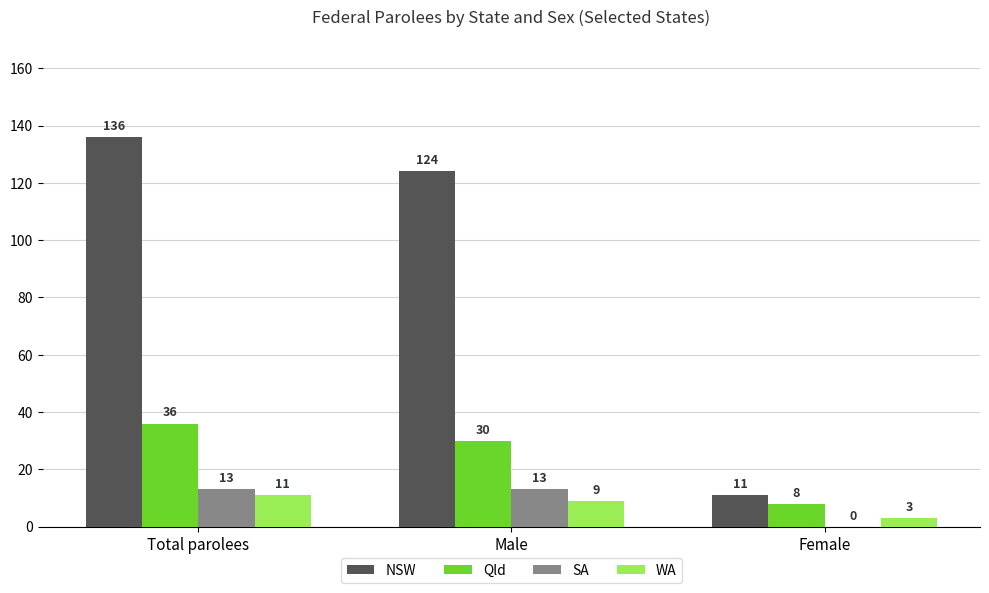

At which label does Qld first exceed 30?

Total parolees